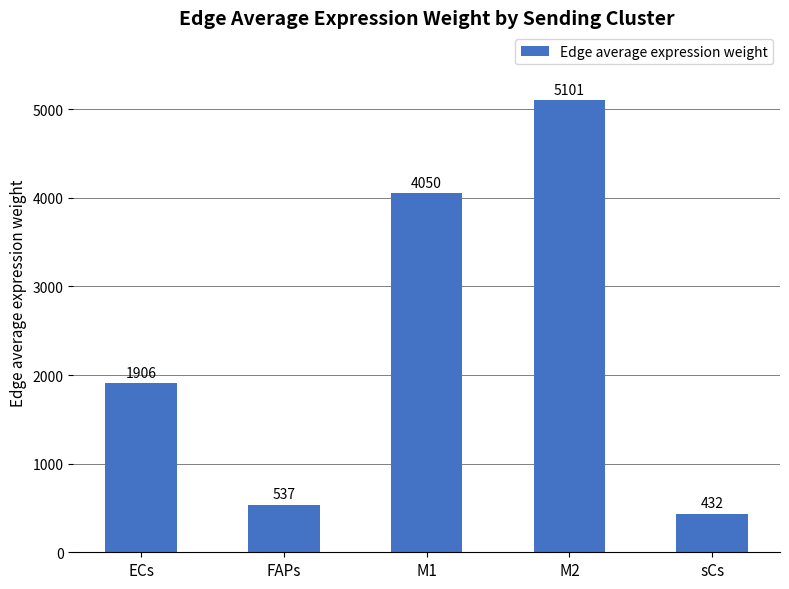

What is the value of the 2nd bar from the left?

536.7